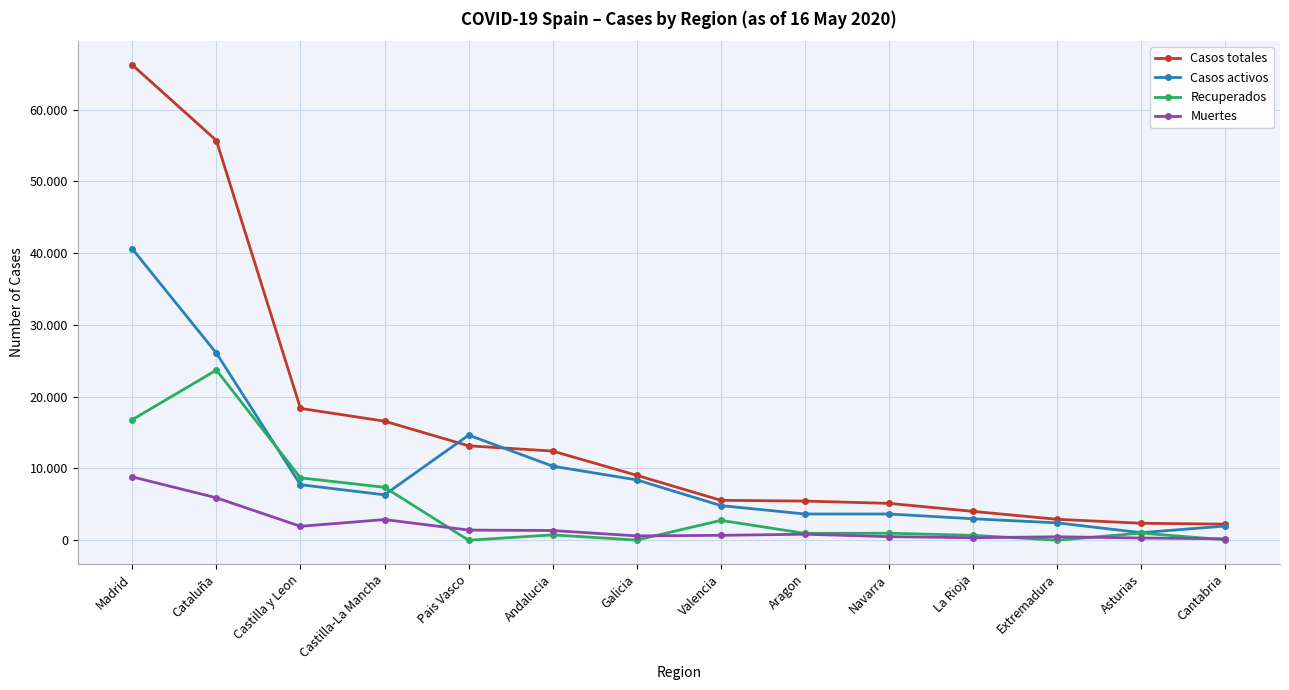

Is this an area chart (filled region under the line)?

No